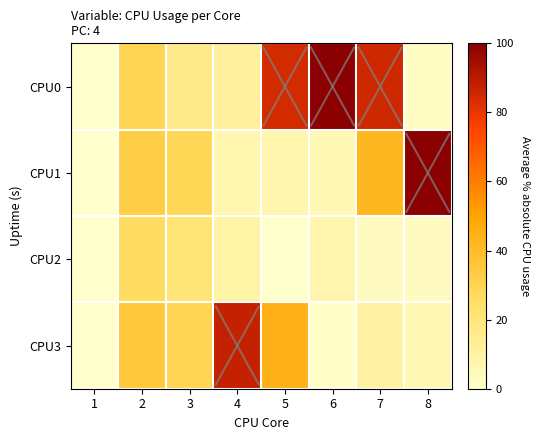

Which series has the largest total across all categories?

CPU0